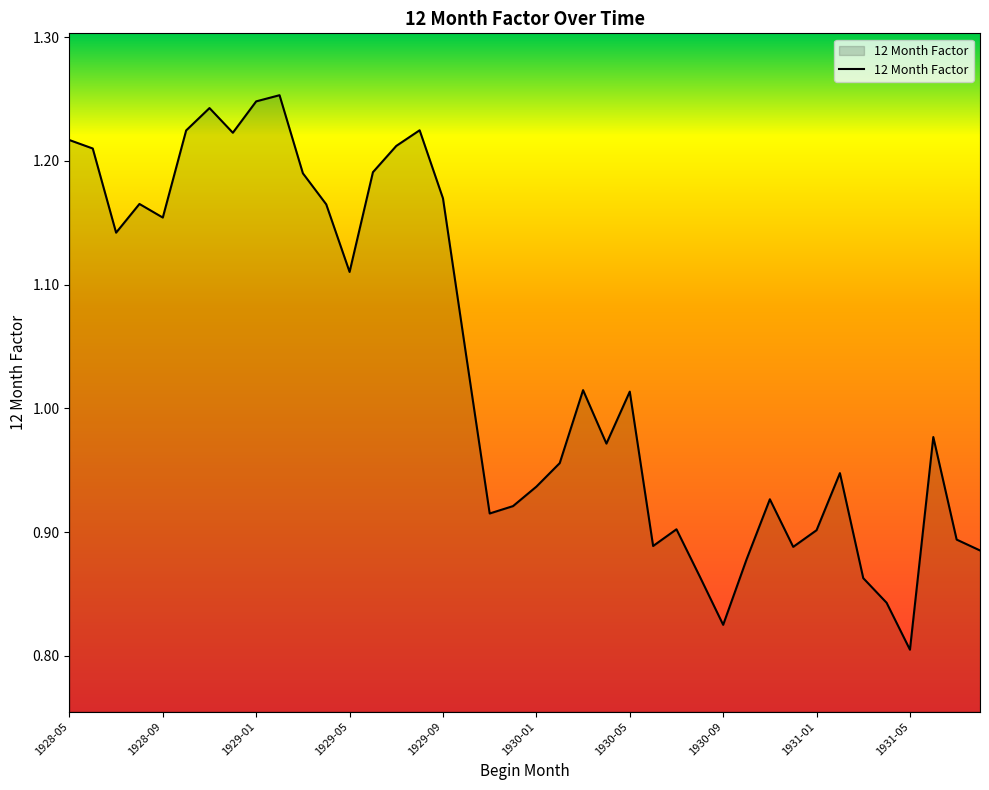

What is the difference between the maximum and minimum values?

0.4